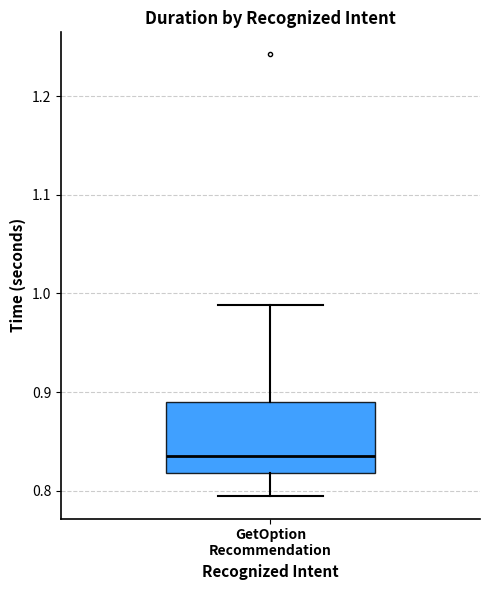

Read this box plot against the y-axis: the position of the median line, the range covered by the box, and the ends of both whiskers. The values are not printed on the chart, so give them approximately, as read against the axis.

median 0.84, box 0.82 to 0.89, whiskers 0.79 to 0.99